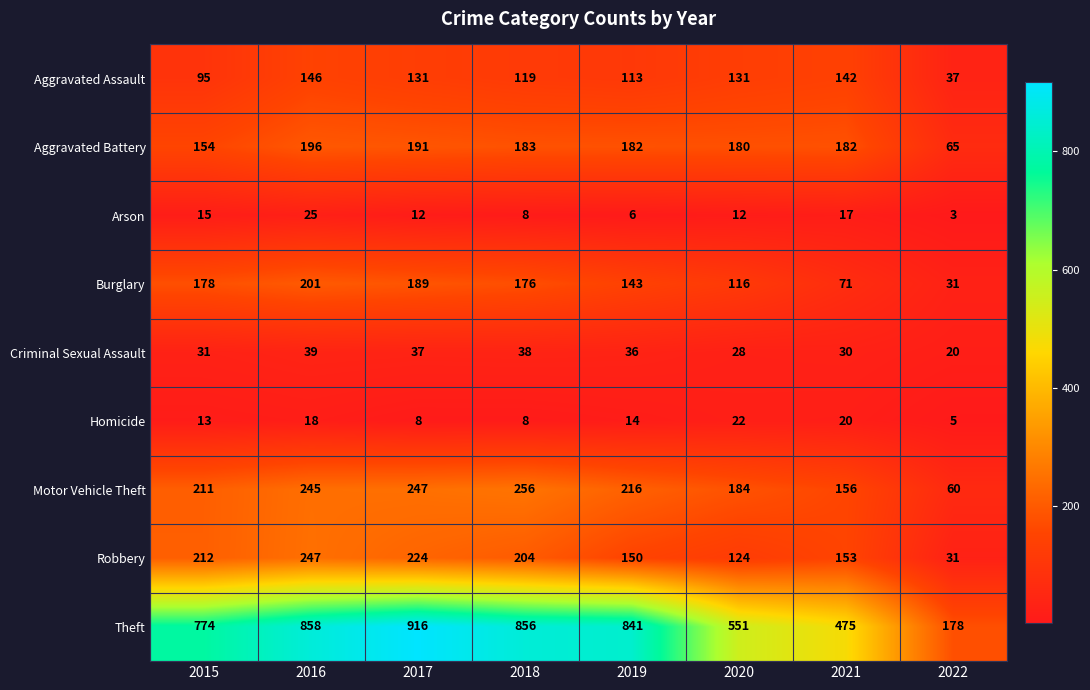

Which label corresponds to the largest value in the chart?

2017